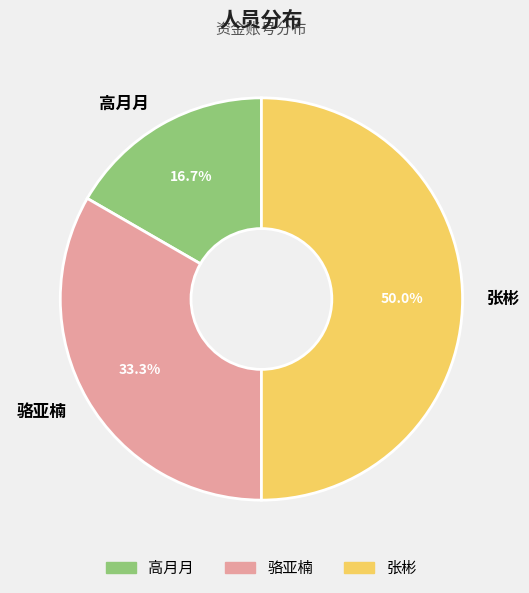

How many slices are in this pie chart?

3